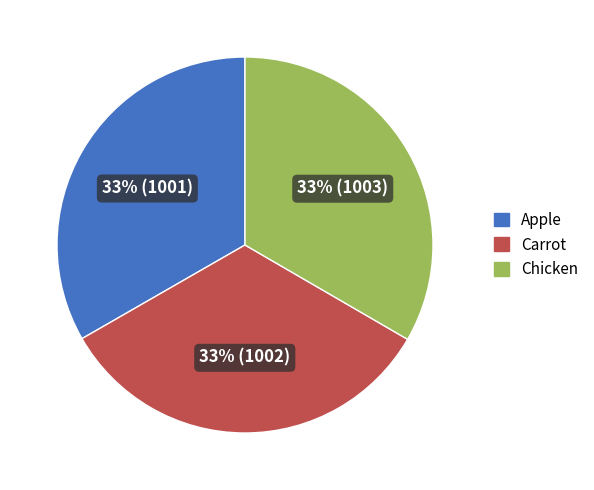

Is it true that Chicken is 33% of the pie?

True